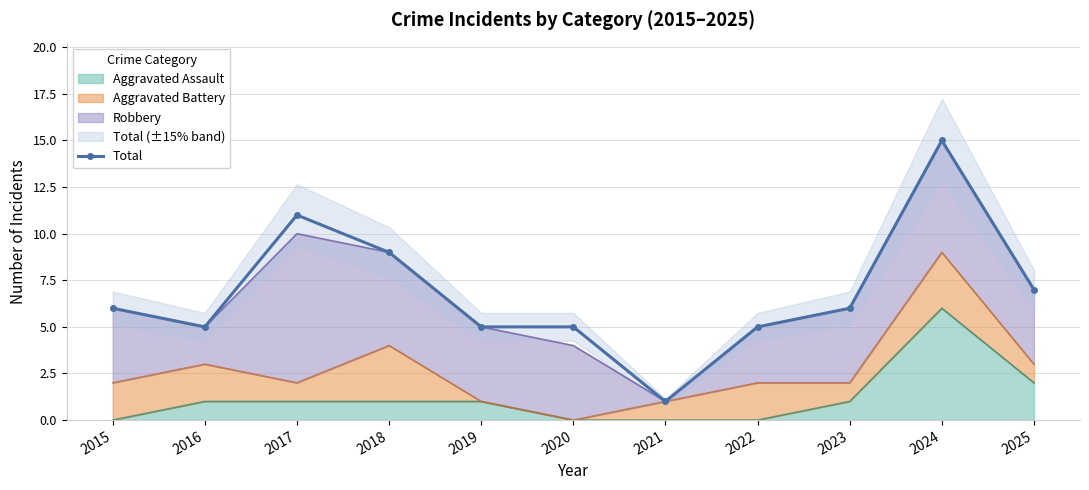

Which label corresponds to the largest value in the chart?

2024